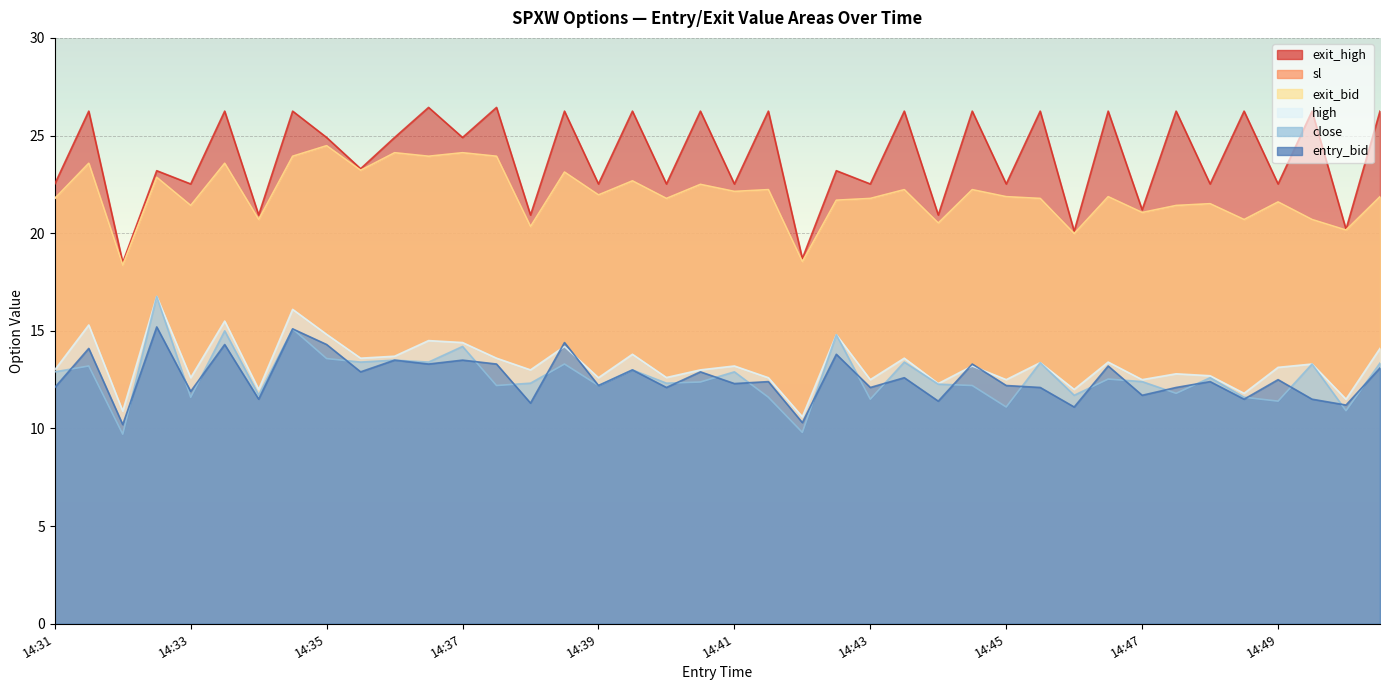

What is the lowest value of the entry_bid series?

10.2